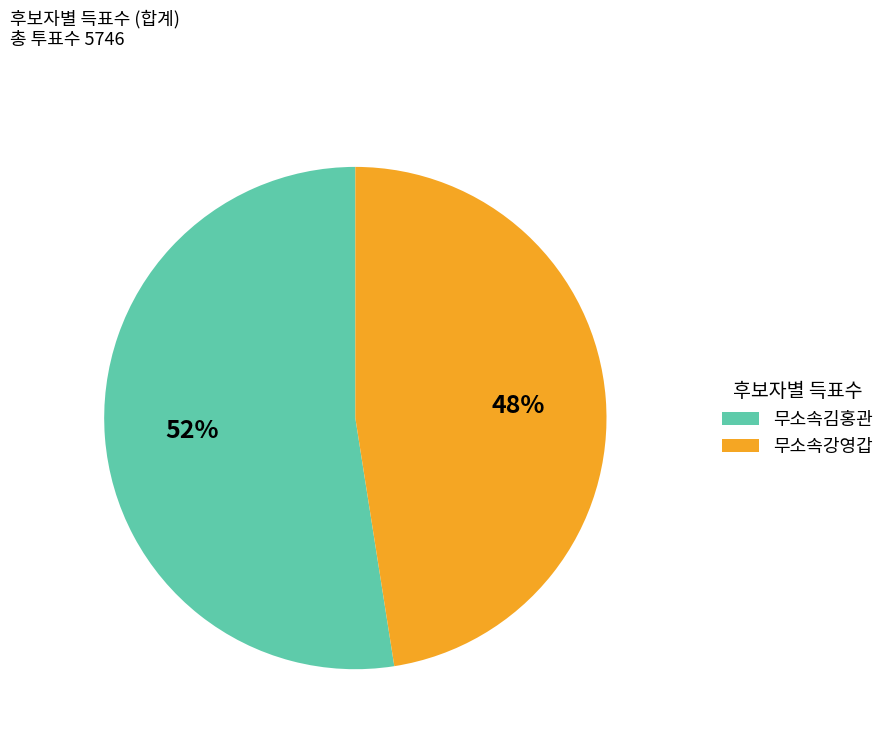

To the nearest percent, what is the combined percentage of 무소속강영갑 and 무소속김홍관?

100%